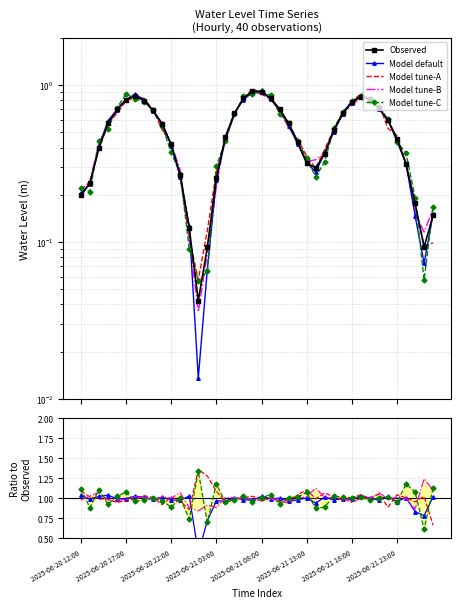

Reading left to right, list all the values displayed in this chart.

Observed: 0.2	0.2	0.4	0.6	0.7	0.8	0.9	0.8	0.7	0.6	0.4	0.3	0.1	0.0	0.1	0.3	0.5	0.7	0.8	0.9	0.9	0.8	0.7	0.6	0.4	0.3	0.3	0.4	0.5	0.7	0.8	0.8	0.8	0.7	0.6	0.5	0.3	0.2	0.1	0.1
Model default: 1.0	1.0	1.0	1.0	1.0	1.0	1.0	1.0	1.0	1.0	1.0	1.0	1.0	0.3	0.7	1.0	1.0	1.0	1.0	1.0	1.0	1.0	1.0	1.0	1.0	1.0	0.9	1.0	1.0	1.0	1.0	1.0	1.0	1.0	1.0	1.0	1.0	0.8	0.8	1.0
Model tune-A: 1.1	1.0	1.0	1.0	0.9	1.0	1.0	1.0	1.0	0.9	1.0	1.0	0.9	1.4	1.3	1.1	1.0	1.0	1.0	1.0	1.0	1.0	1.0	0.9	1.0	1.1	1.0	1.1	1.0	1.0	1.0	1.0	1.0	1.1	0.9	1.0	1.0	1.0	1.0	0.7
Model tune-B: 1.0	1.0	1.1	1.0	1.0	1.0	1.0	1.0	1.0	1.0	1.0	1.1	0.9	0.8	0.9	0.9	1.0	1.0	1.0	1.0	1.0	1.0	1.0	1.0	1.0	1.0	1.1	1.0	1.0	1.0	1.0	1.0	1.0	1.1	1.0	1.0	1.0	0.9	1.2	1.1
Model tune-C: 1.1	0.9	1.1	0.9	1.0	1.1	1.0	1.0	1.0	1.0	0.9	1.0	0.7	1.3	0.7	1.2	0.9	1.0	1.0	1.0	1.0	1.0	0.9	1.0	1.0	1.1	0.9	0.9	1.0	1.0	1.0	1.0	1.0	1.0	1.0	1.0	1.2	1.1	0.6	1.1